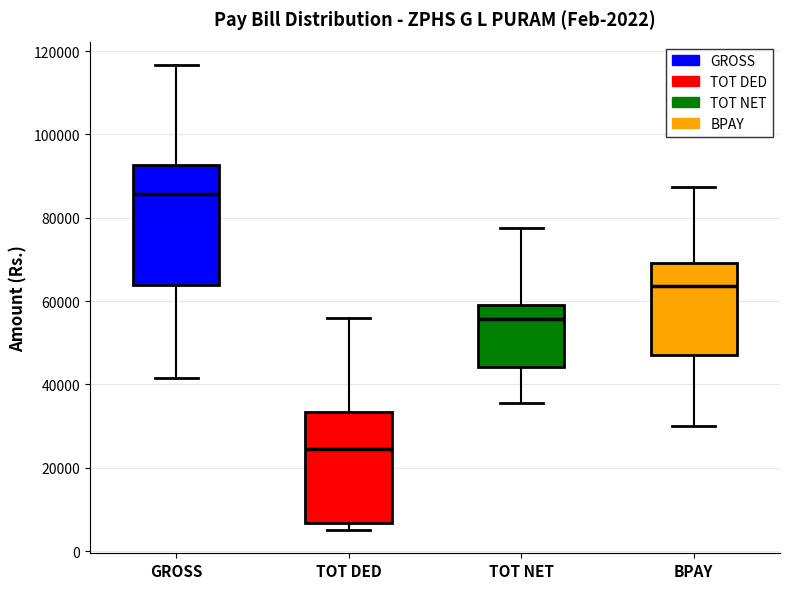

Which box's median line is the lowest?

TOT DED